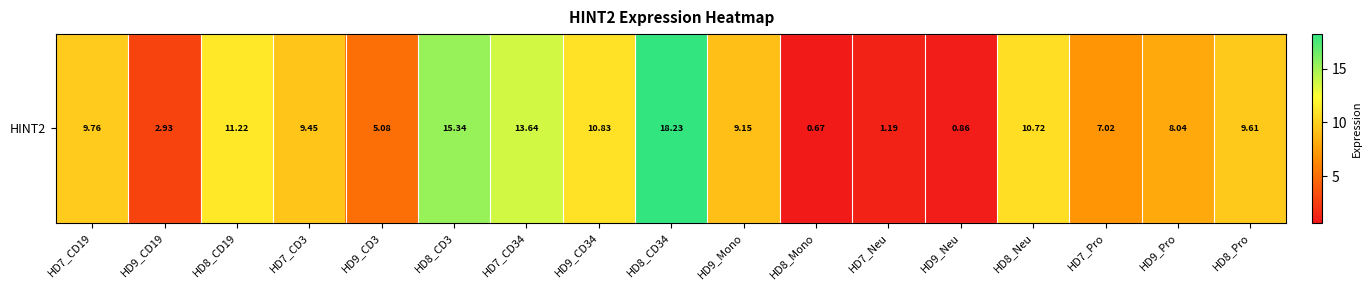

What is the sum of the values at HD7_CD19 and HD7_Neu?

10.9